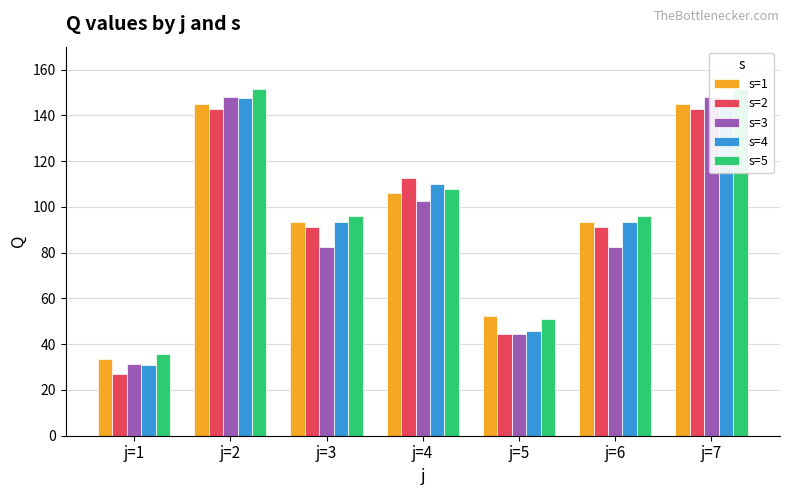

Is it true that s=1 equals 93.4 at j=3?

True